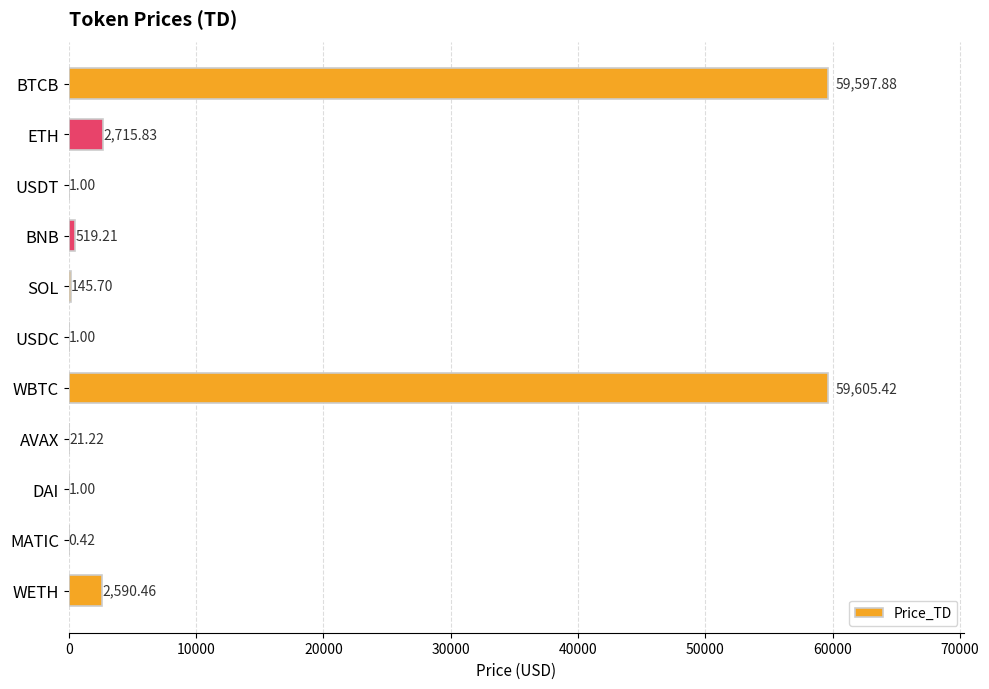

How many values exceed 145?

6